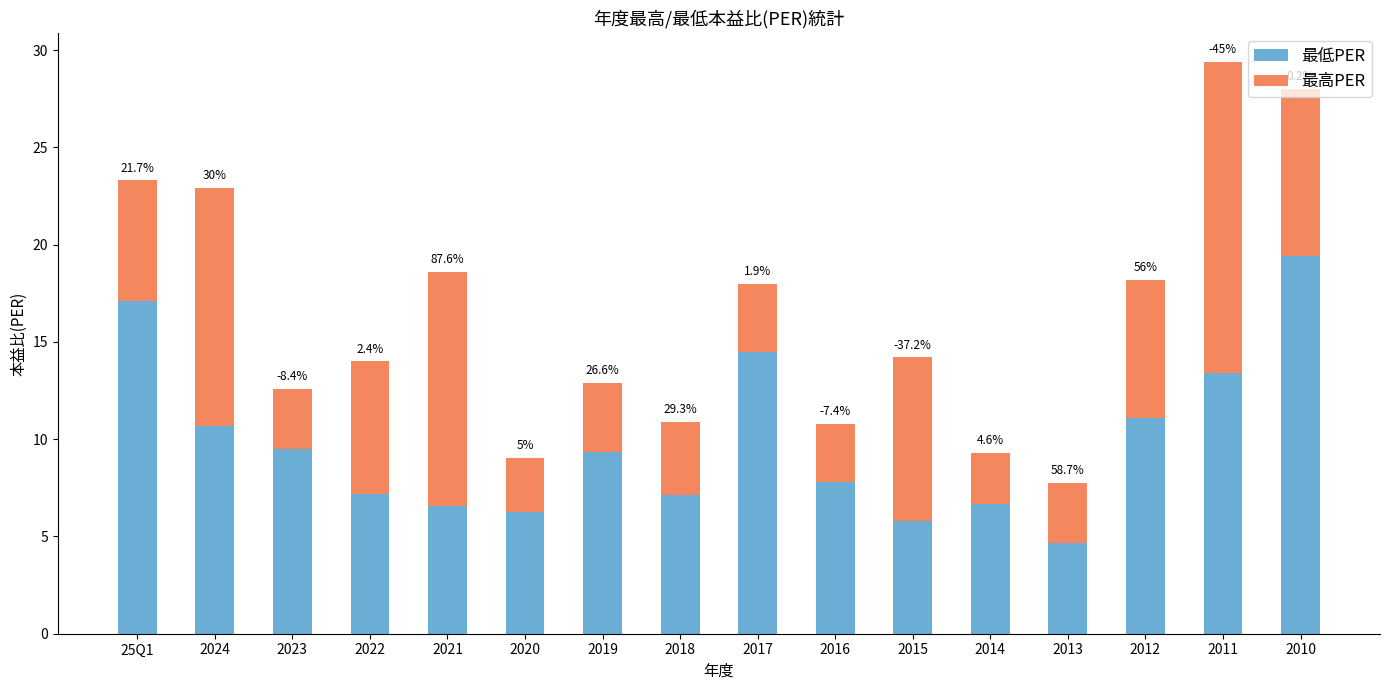

What value does the 最低PER series have at 2024?

10.7